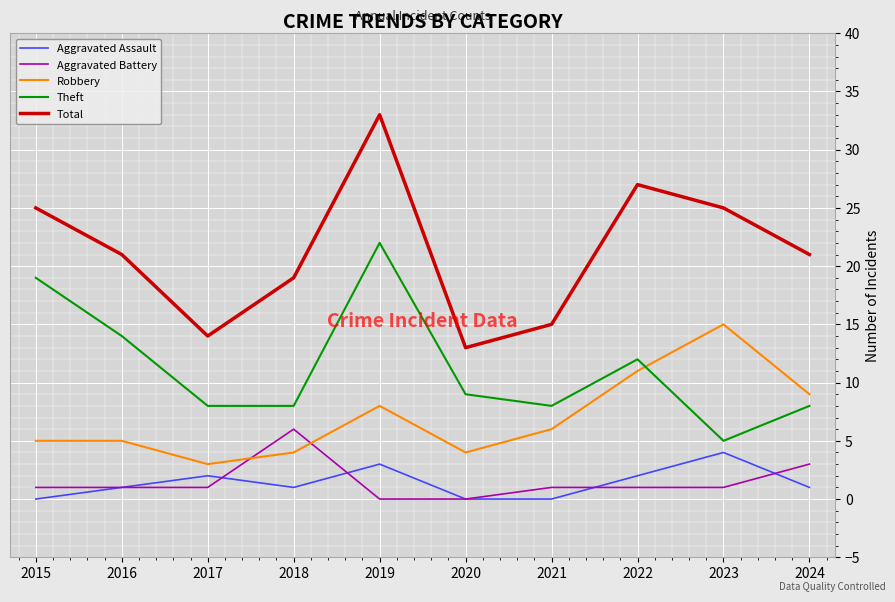

Which series has the largest total across all categories?

Total